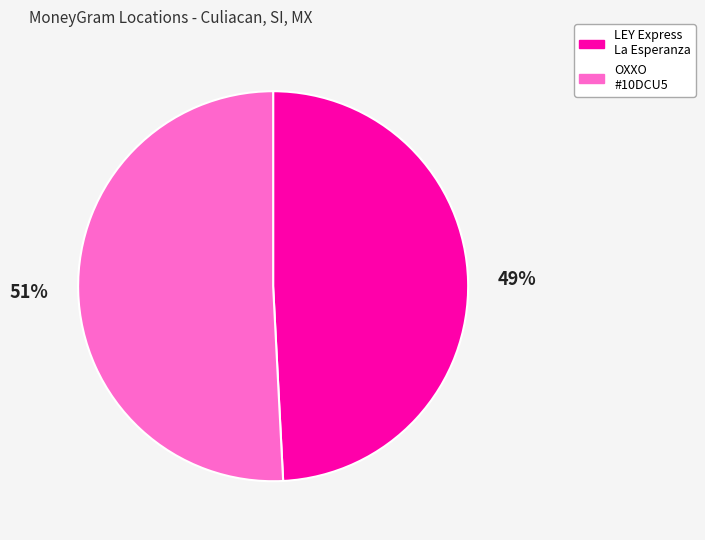

How many slices are in this pie chart?

2